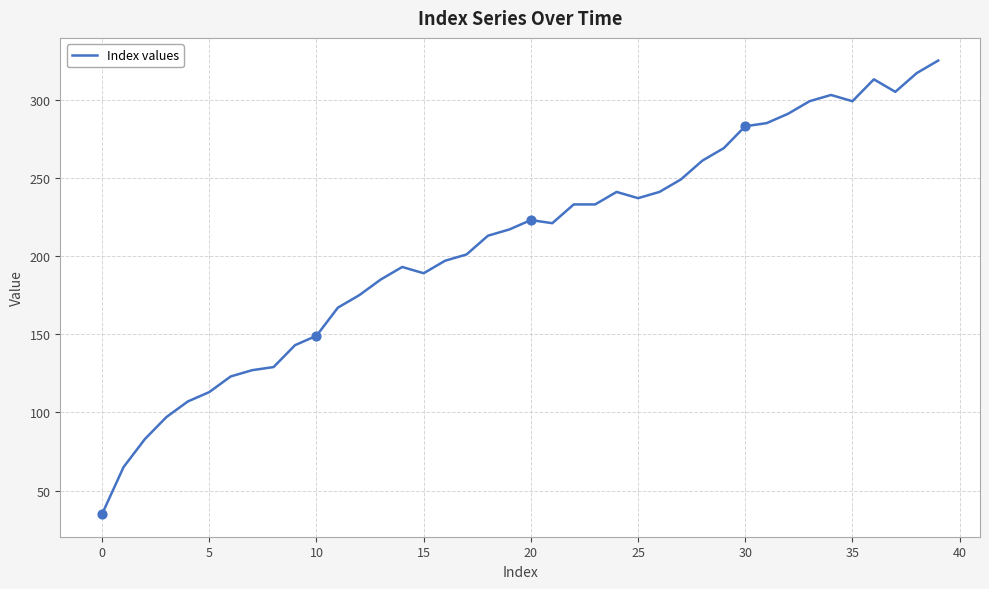

What is the minimum value shown in the chart?

35